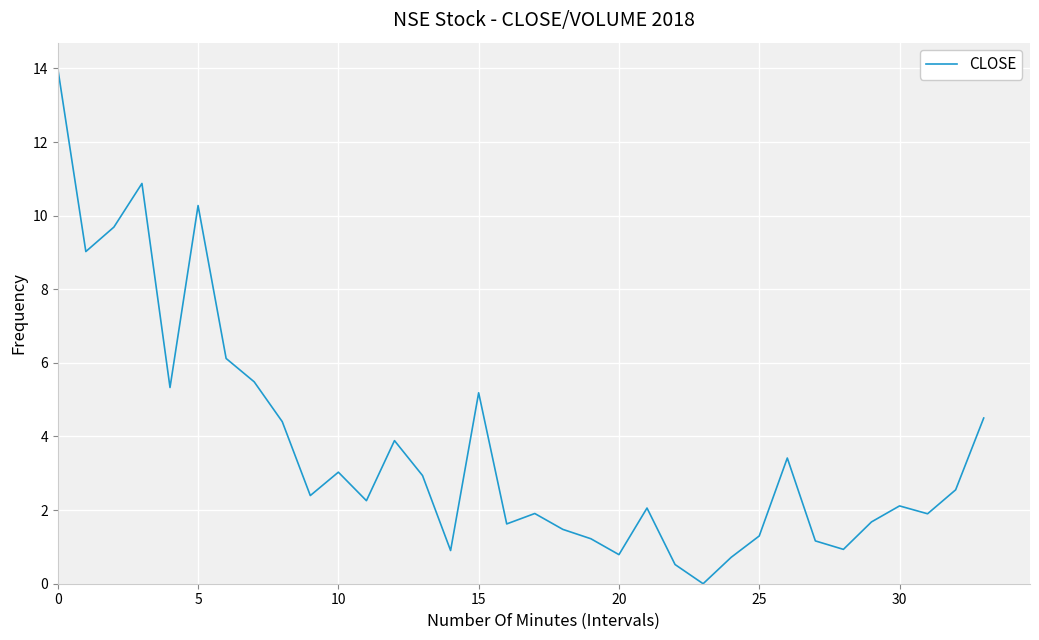

How many lines are shown in the chart?

1